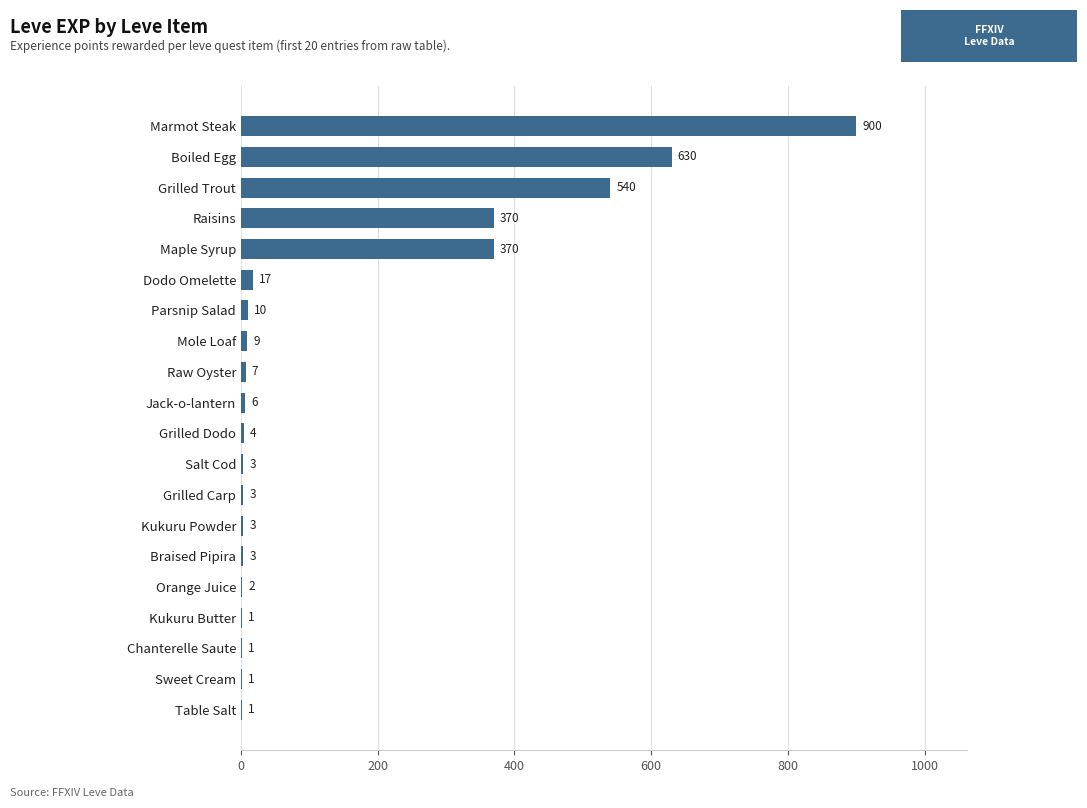

Are the bars grouped side by side (vs. stacked)?

No